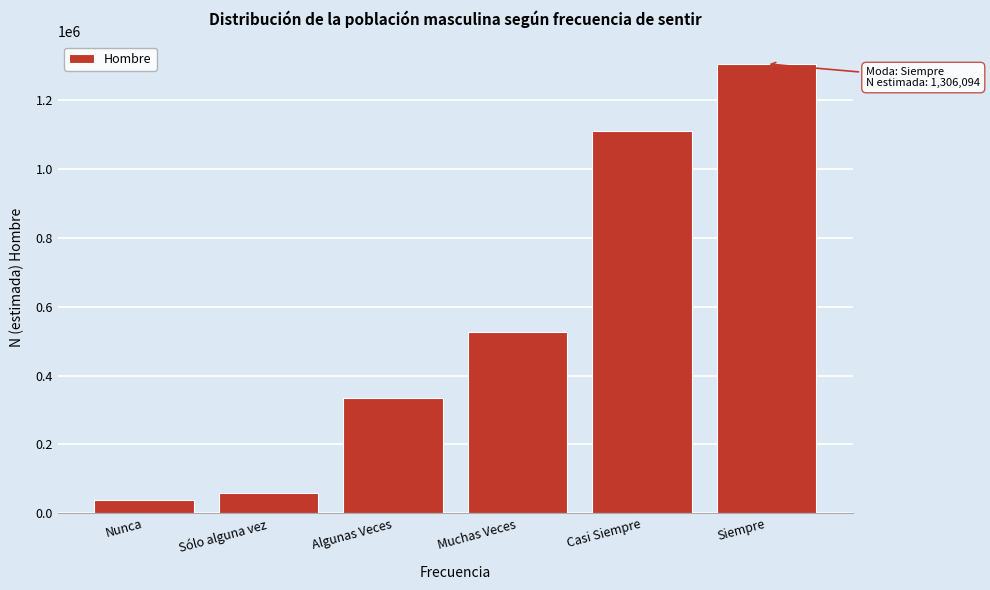

Reading left to right, what are all the values shown in this chart?

39185	58877	334189	527304	1109796	1306094